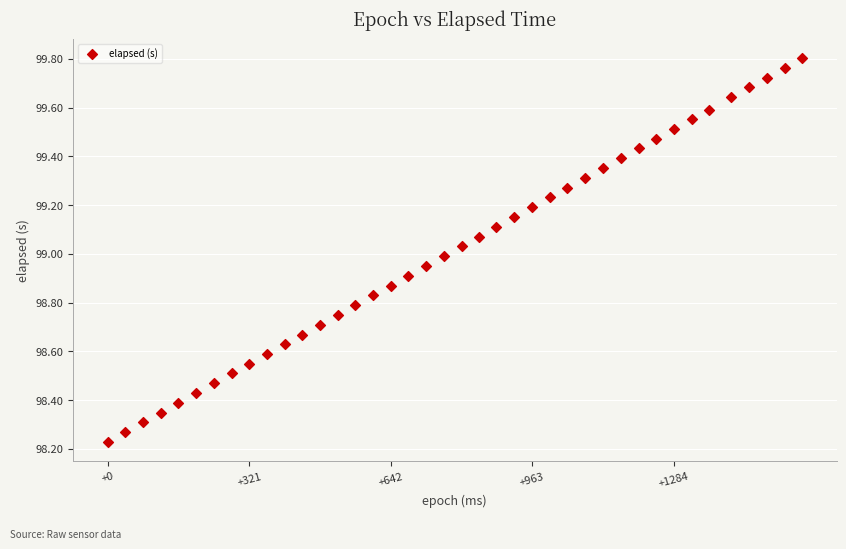

What is the range of Y values (max minus min)?

1.6